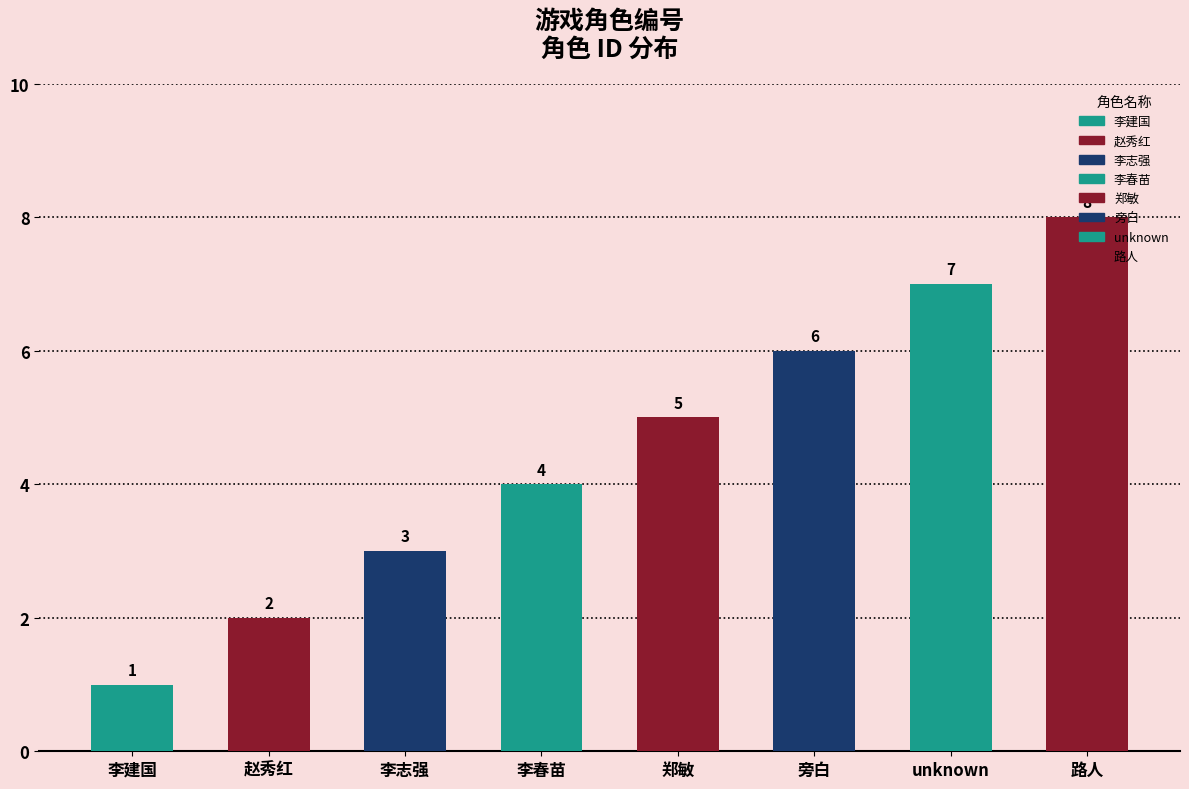

Rank the categories by value from lowest to highest.

李建国, 赵秀红, 李志强, 李春苗, 郑敏, 旁白, unknown, 路人